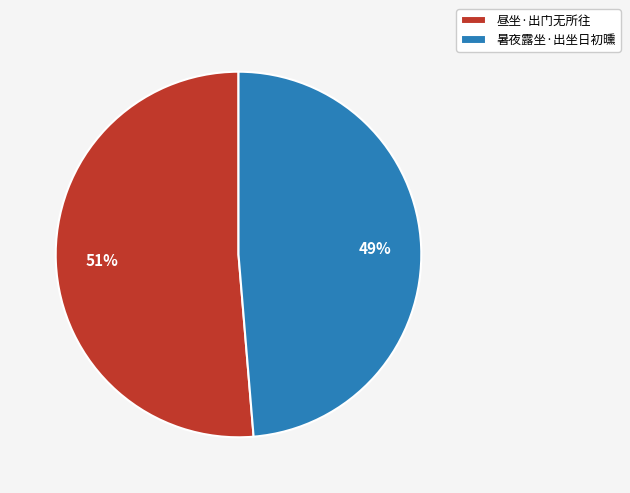

Combined, do 昼坐·出门无所往 and 暑夜露坐·出坐日初曛 account for over 50%?

Yes